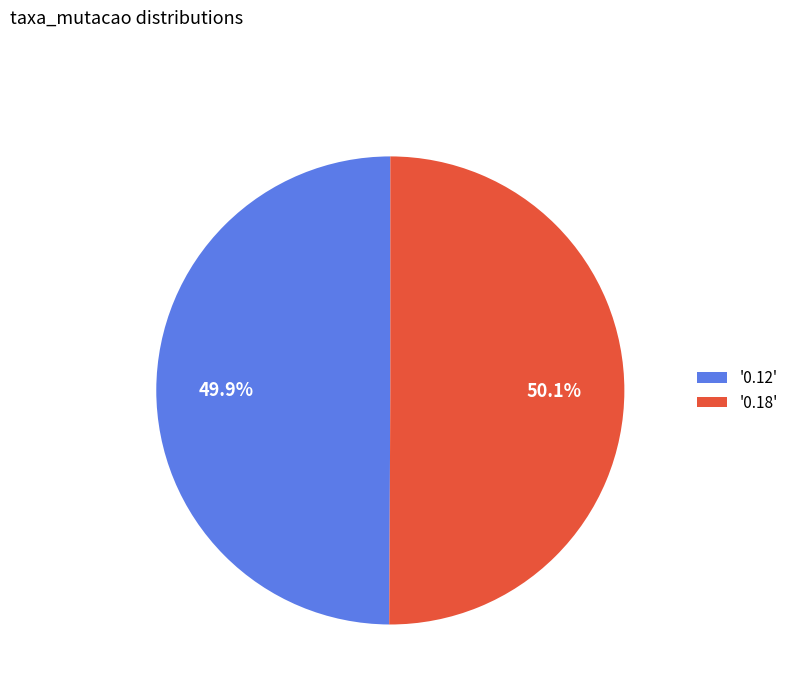

Is there any slice that represents more than half of the pie?

Yes